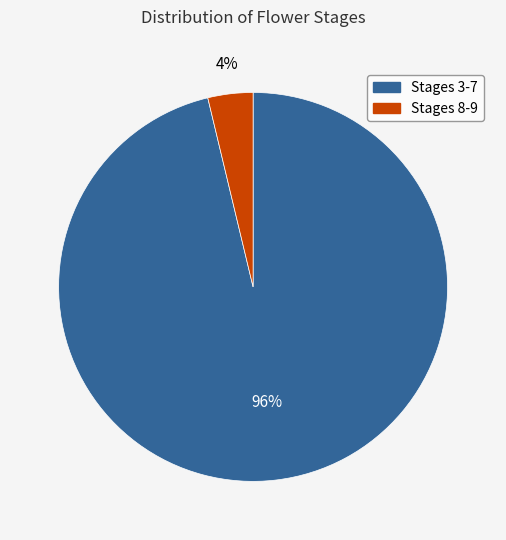

Does any single category account for the majority?

Yes